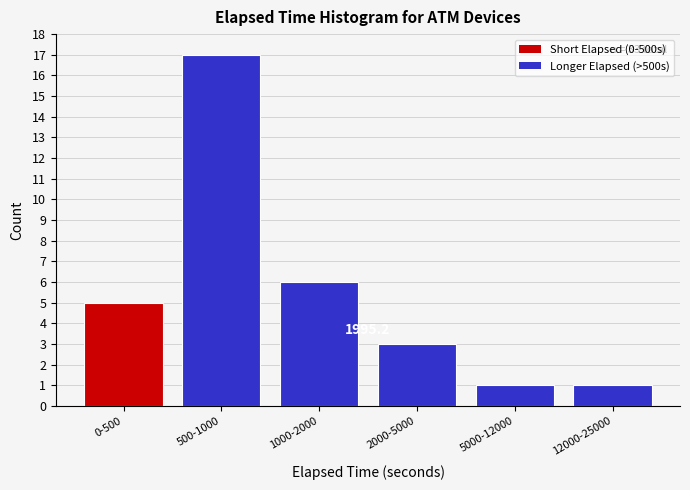

Reading left to right, extract all data points from this chart.

0-500=5	500-1000=17	1000-2000=6	2000-5000=3	5000-12000=1	12000-25000=1